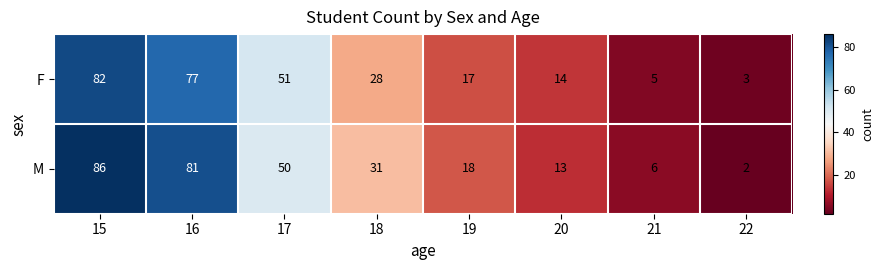

Between 15 and 22, which series saw the biggest shift?

M